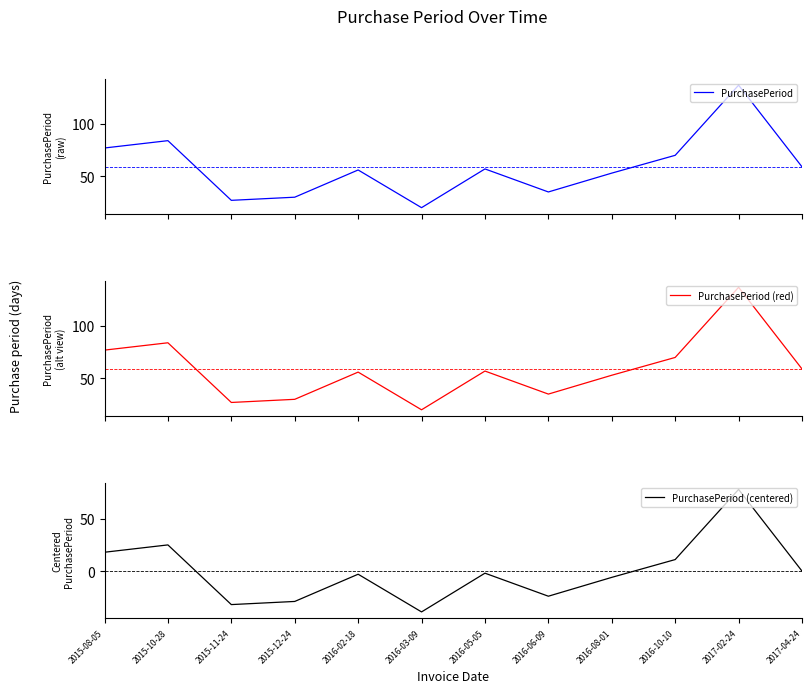

Rank the series by their maximum value, from lowest to highest.

PurchasePeriod (centered), PurchasePeriod, PurchasePeriod (red)